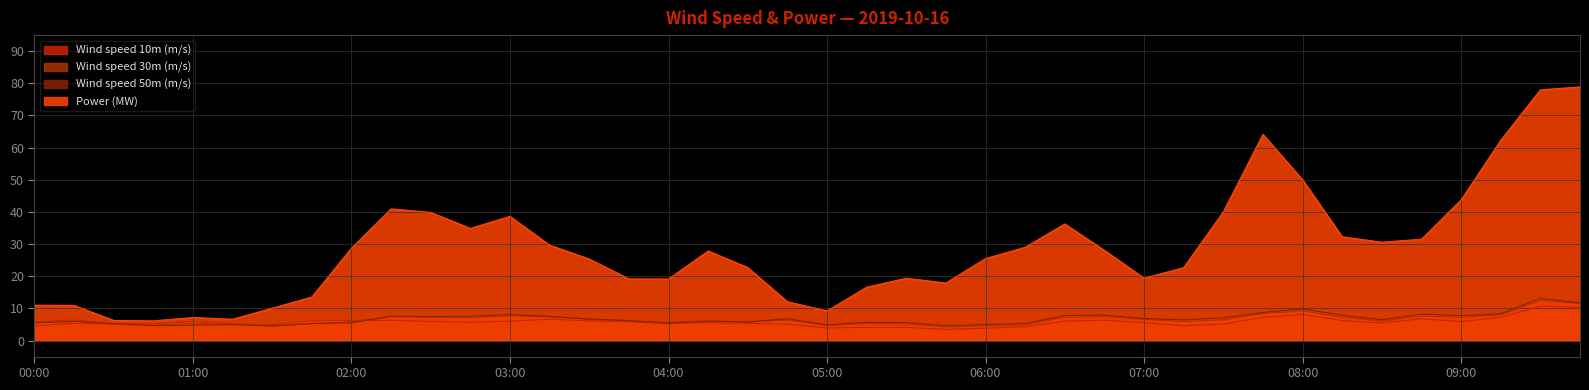

What is the difference between the Power (MW) values at 03:30 and 01:00?

18.2